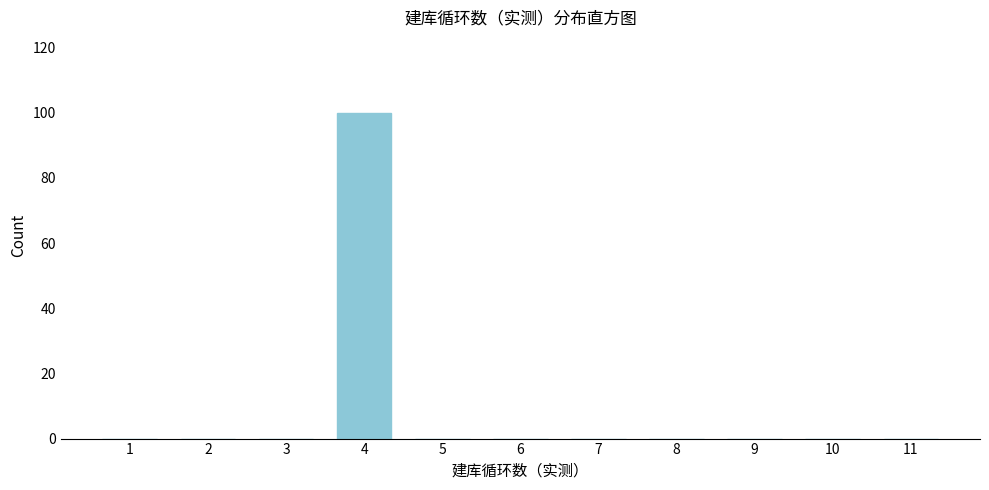

What is the greatest value displayed?

100